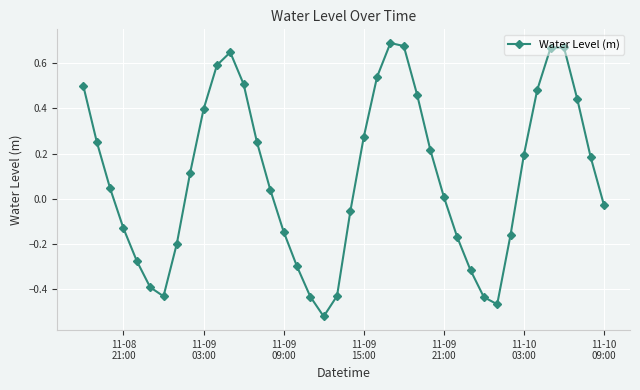

How many interior local peaks (higher than both neighbors) does the data have?

3